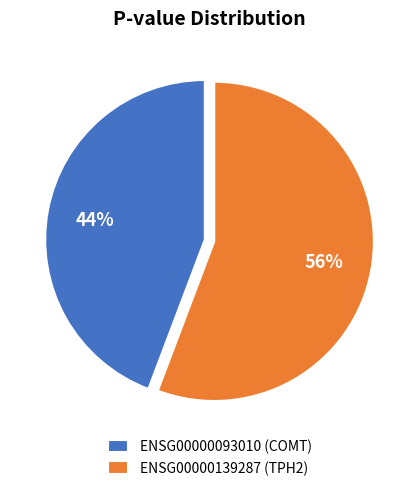

True or false: ENSG00000093010 (COMT) accounts for 44% of the total.

True